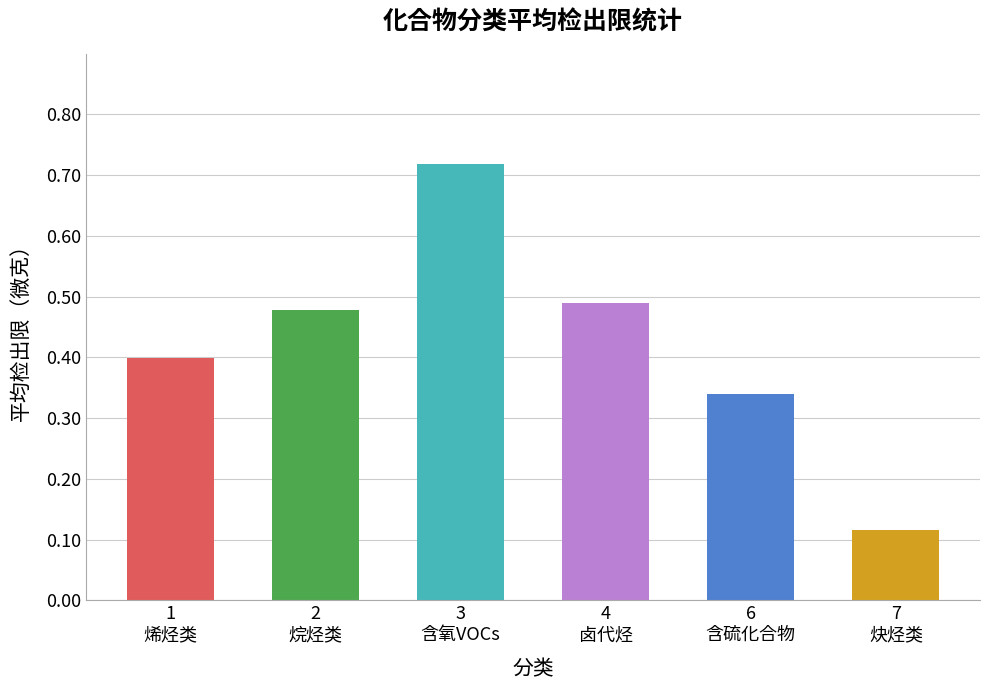

What is the sum of the values at 3
含氧VOCs and 7
炔烃类?

0.8